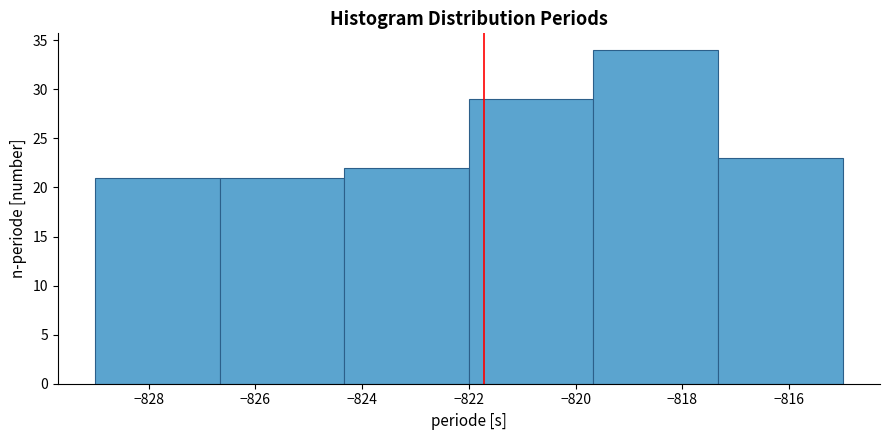

Reading left to right, transcribe this chart: for each bar, give the range it covers on the x-axis and its height. Neither the bar edges nor the heights are printed on the chart, so give them approximately, as read against the axes.

-829.0 to -826.6: 21
-826.6 to -824.4: 21
-824.4 to -822.0: 22
-822.0 to -819.6: 29
-819.6 to -817.4: 34
-817.4 to -815.0: 23